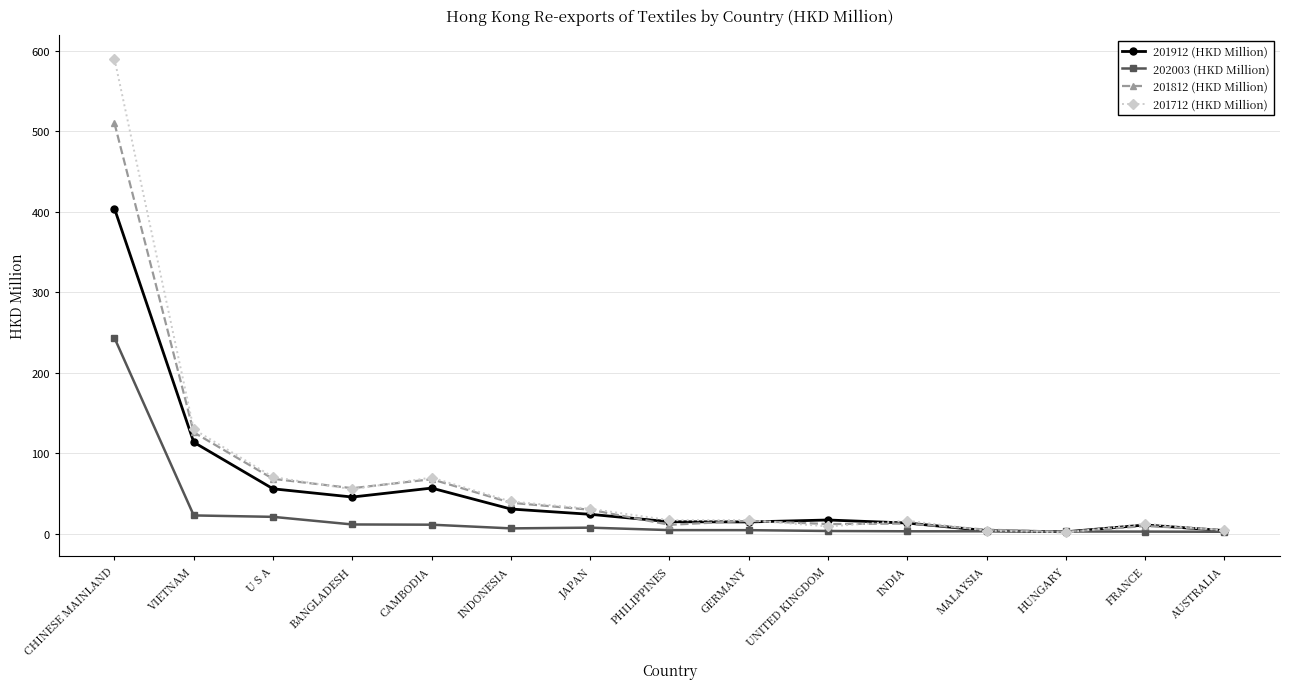

What is the smallest value displayed?

1.6